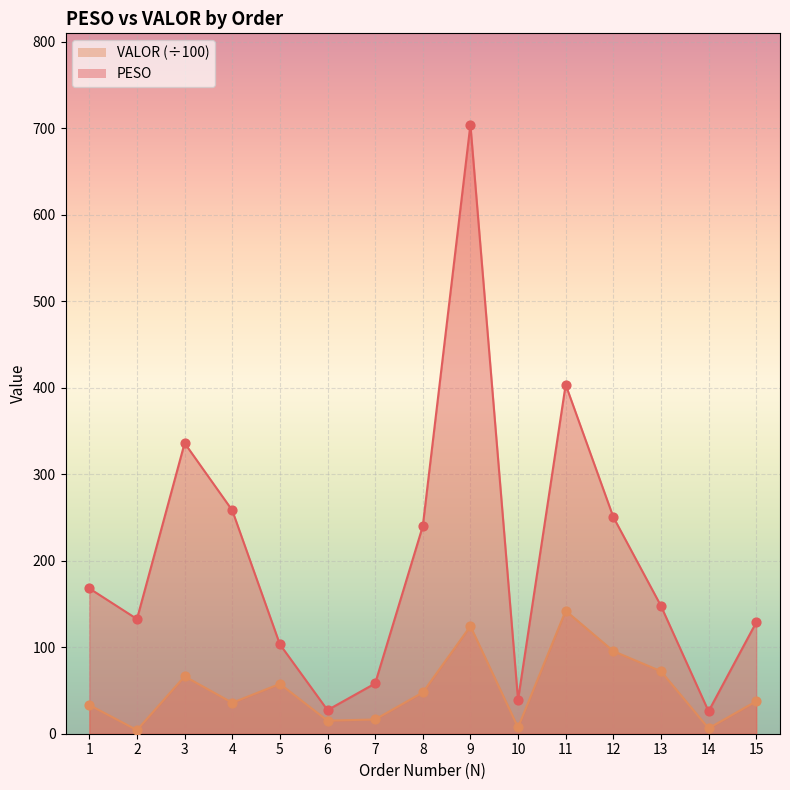

Which series contains the highest Y value?

PESO